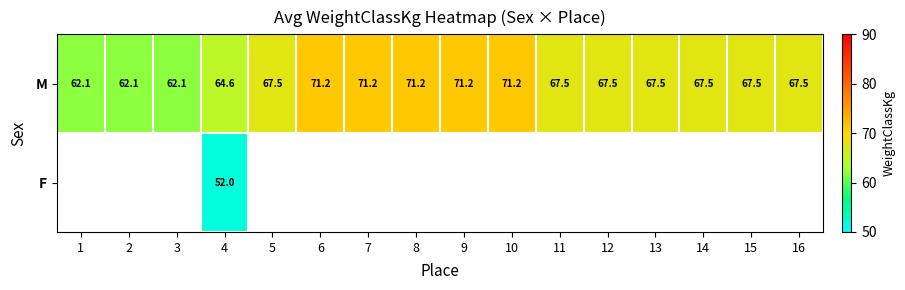

The M series shows 86.9 at 4. True or false?

False